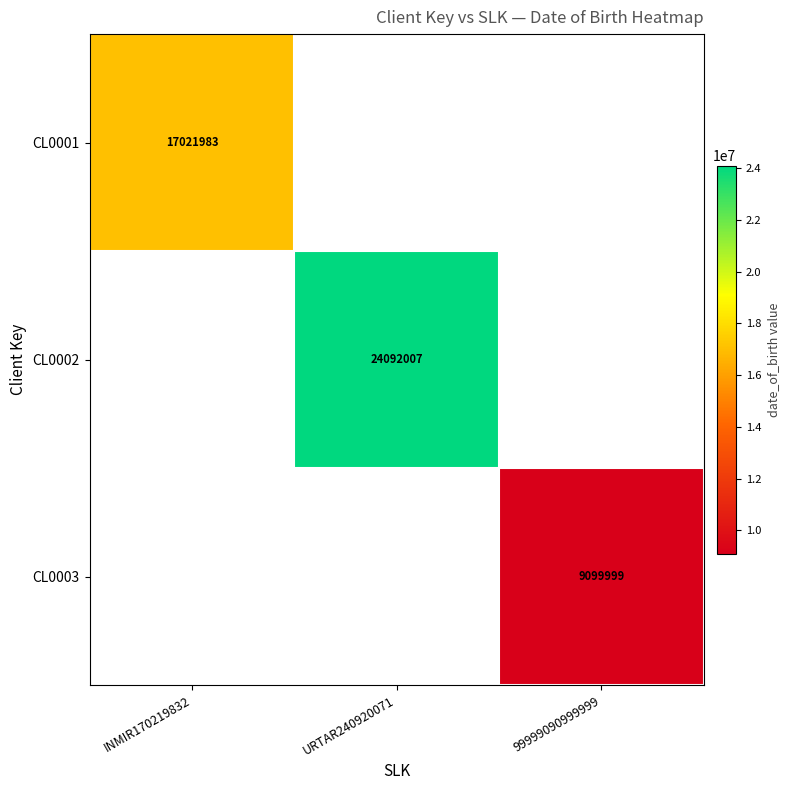

At which category does the chart reach its peak across all series?

URTAR240920071